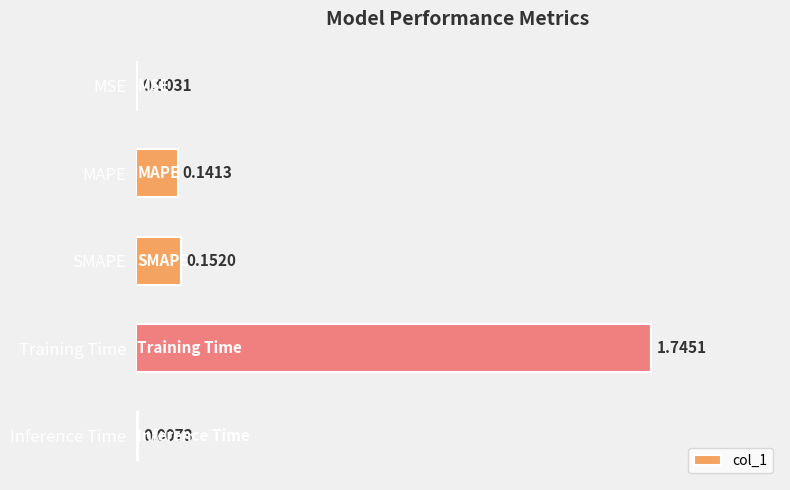

Where is the data nearest to the value 0?

MSE